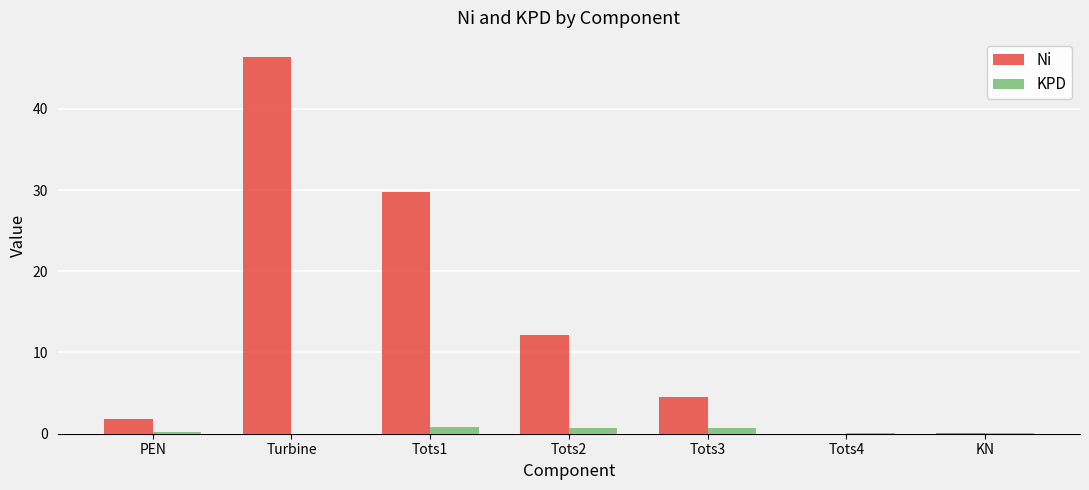

How many groups of bars are there?

7